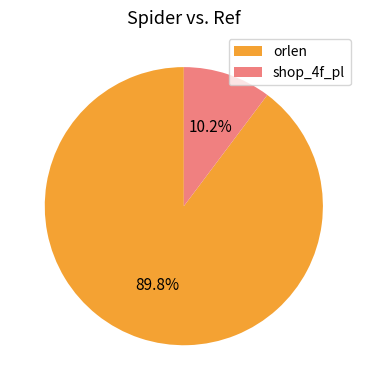

What is the ratio of the value at shop_4f_pl to the value at orlen?

0.1